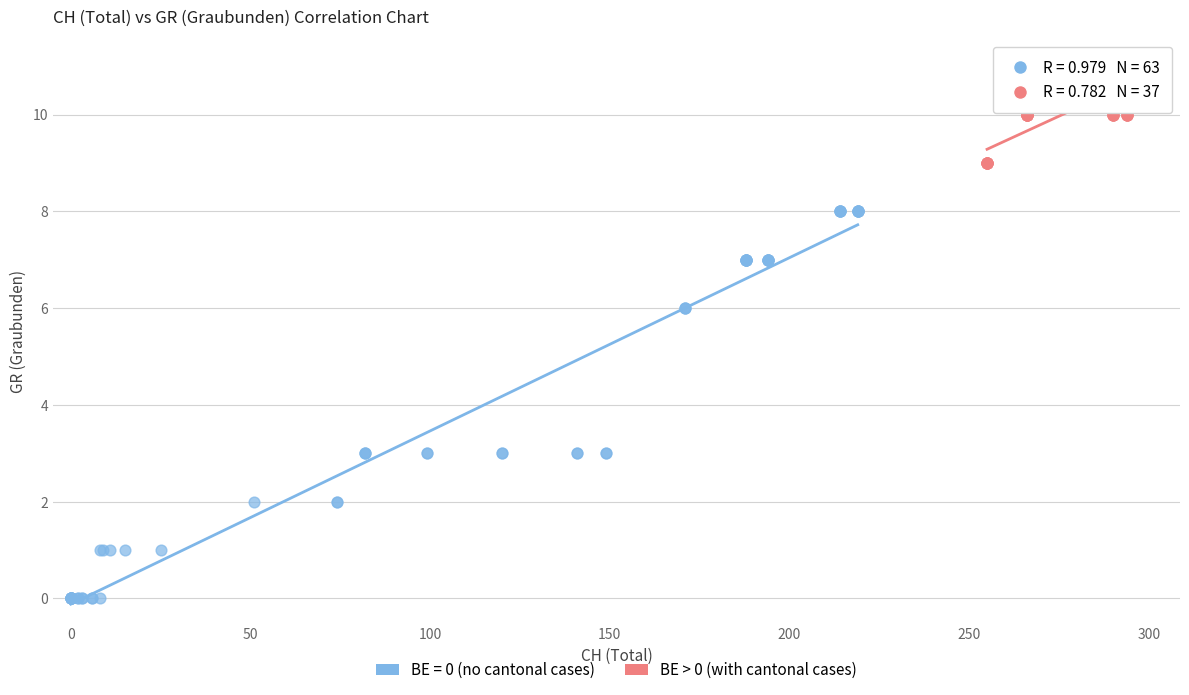

Which series has the widest spread of Y values?

BE = 0 (no cantonal cases)